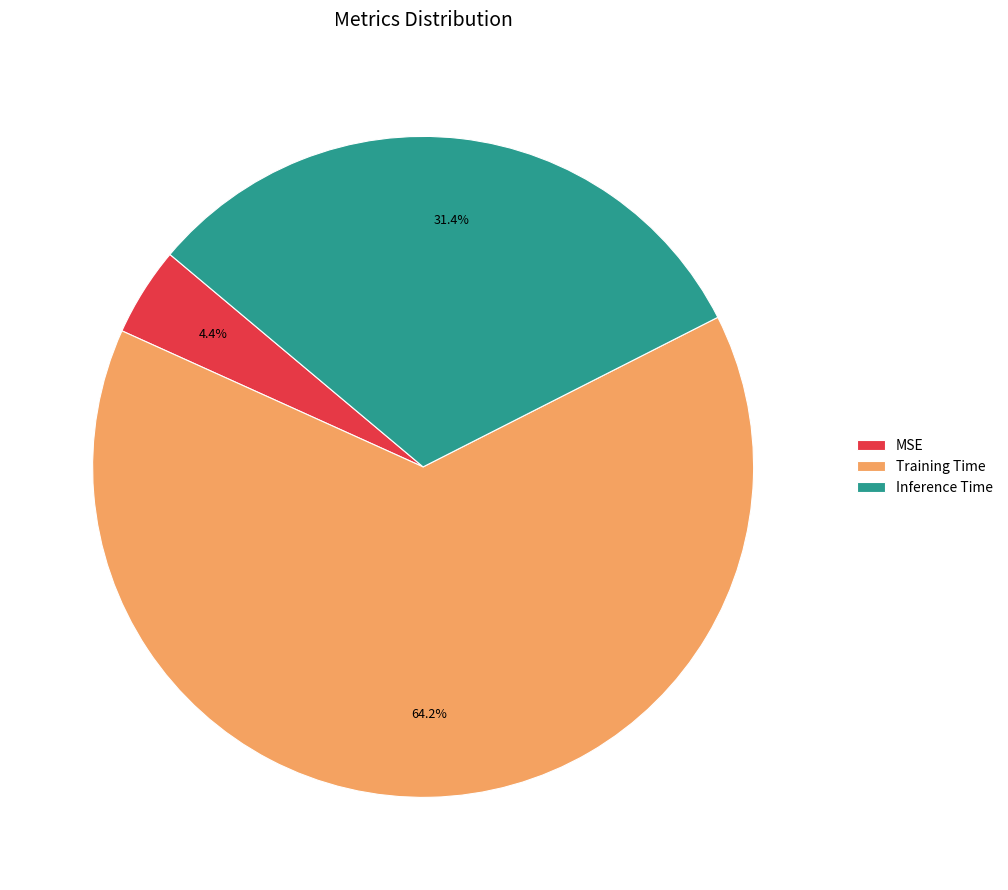

What percentage is NOT represented by MSE?

95.6%